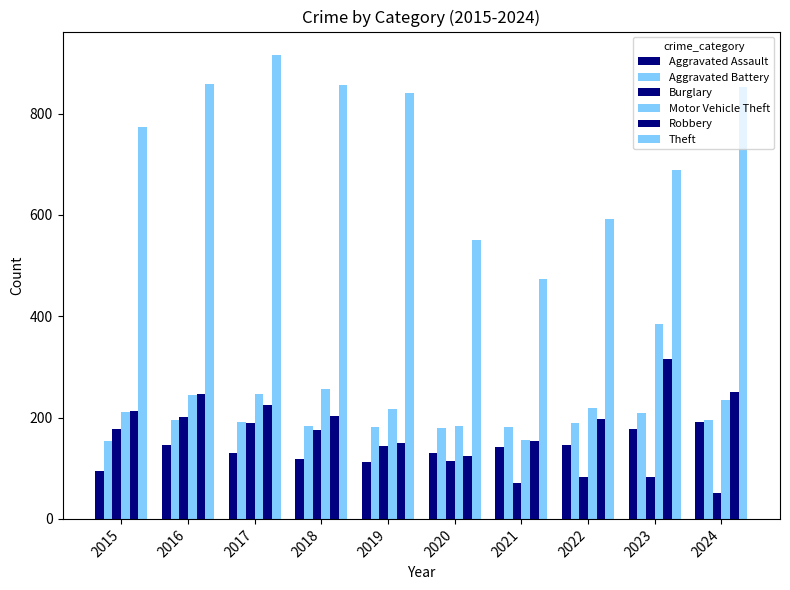

Between 2017 and 2018, which series saw the biggest shift?

Theft